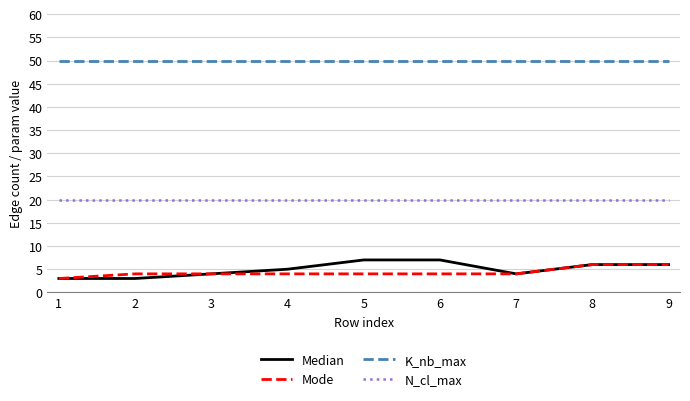

Rank the series at 5 from highest to lowest value.

K_nb_max, N_cl_max, Median, Mode